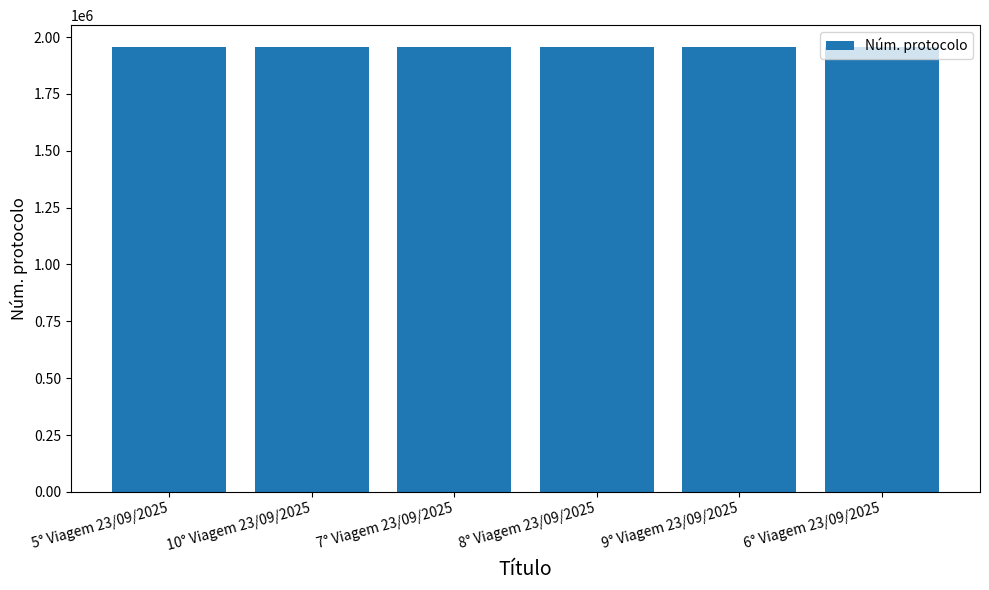

How many bars are there in total?

6